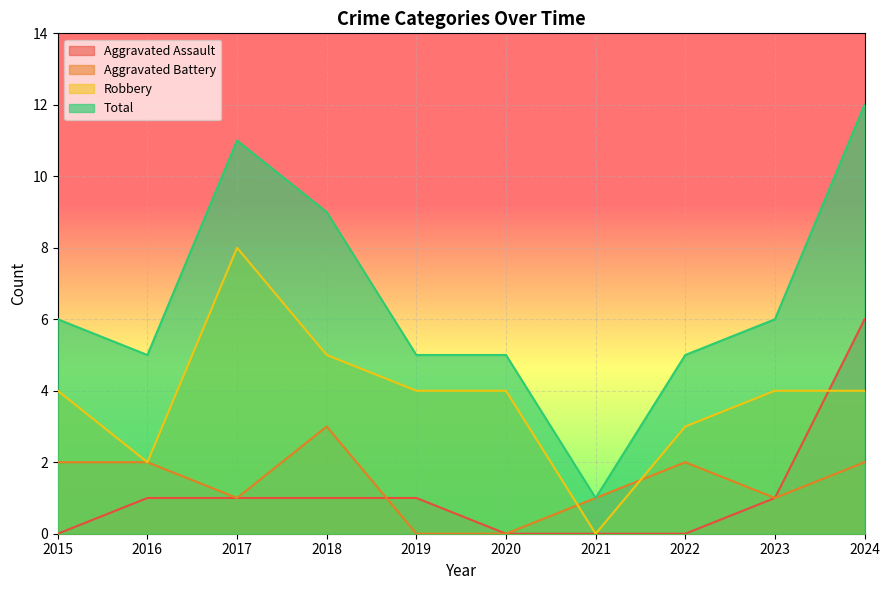

Between 2015 and 2016, which series saw the biggest shift?

Robbery